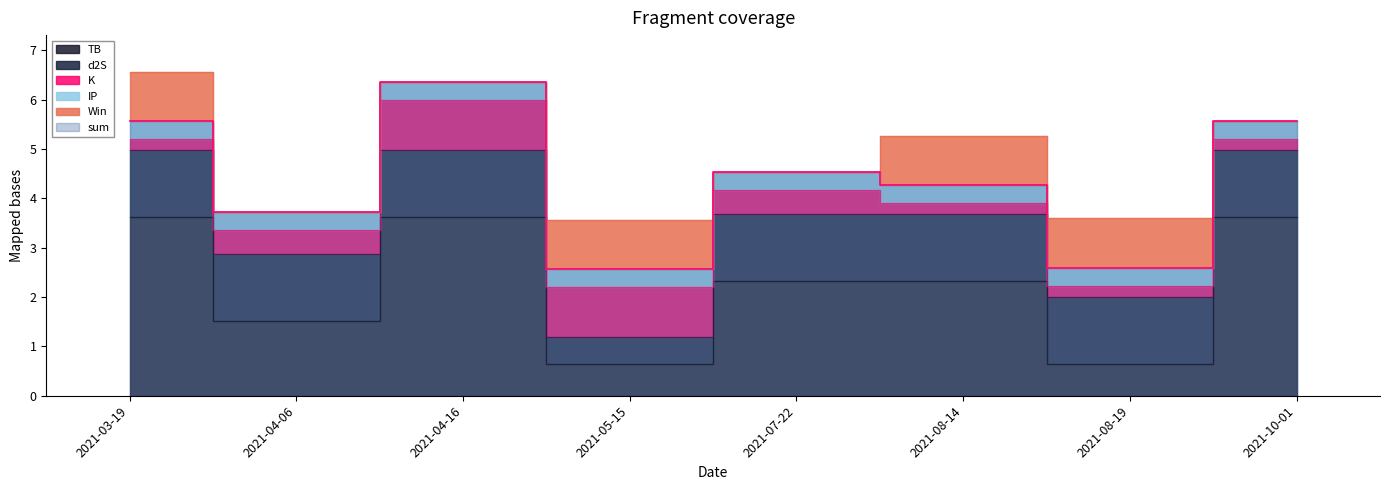

Reading left to right, extract all data points from this chart.

sum: 2021-03-19=5.6	2021-04-06=3.7	2021-04-16=6.4	2021-05-15=2.6	2021-07-22=4.5	2021-08-14=4.3	2021-08-19=2.6	2021-10-01=5.6
TB: 2021-03-19=3.6	2021-04-06=1.5	2021-04-16=3.6	2021-05-15=0.7	2021-07-22=2.3	2021-08-14=2.3	2021-08-19=0.7	2021-10-01=3.6
d2S: 2021-03-19=1.4	2021-04-06=1.4	2021-04-16=1.4	2021-05-15=0.5	2021-07-22=1.4	2021-08-14=1.4	2021-08-19=1.4	2021-10-01=1.4
K: 2021-03-19=0.2	2021-04-06=0.5	2021-04-16=1.0	2021-05-15=1.0	2021-07-22=0.5	2021-08-14=0.2	2021-08-19=0.2	2021-10-01=0.2
IP: 2021-03-19=0.4	2021-04-06=0.4	2021-04-16=0.4	2021-05-15=0.4	2021-07-22=0.4	2021-08-14=0.4	2021-08-19=0.4	2021-10-01=0.4
Win: 2021-03-19=1.0	2021-04-06=0.0	2021-04-16=0.0	2021-05-15=1.0	2021-07-22=0.0	2021-08-14=1.0	2021-08-19=1.0	2021-10-01=0.0